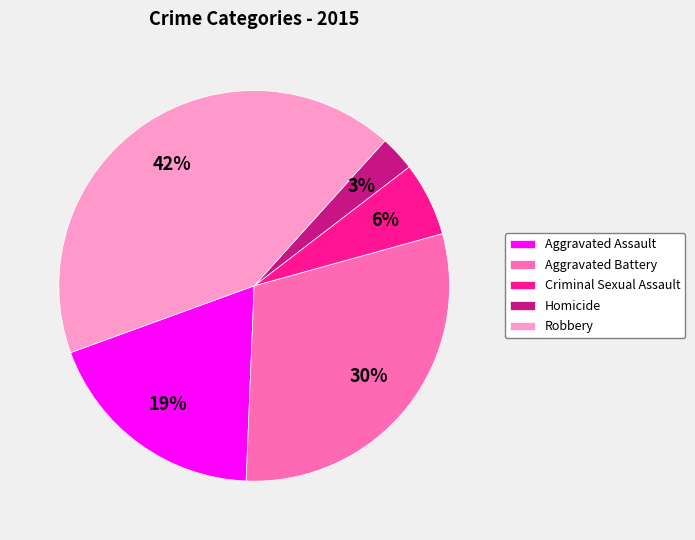

The Robbery slice represents 31% of the pie. True or false?

False